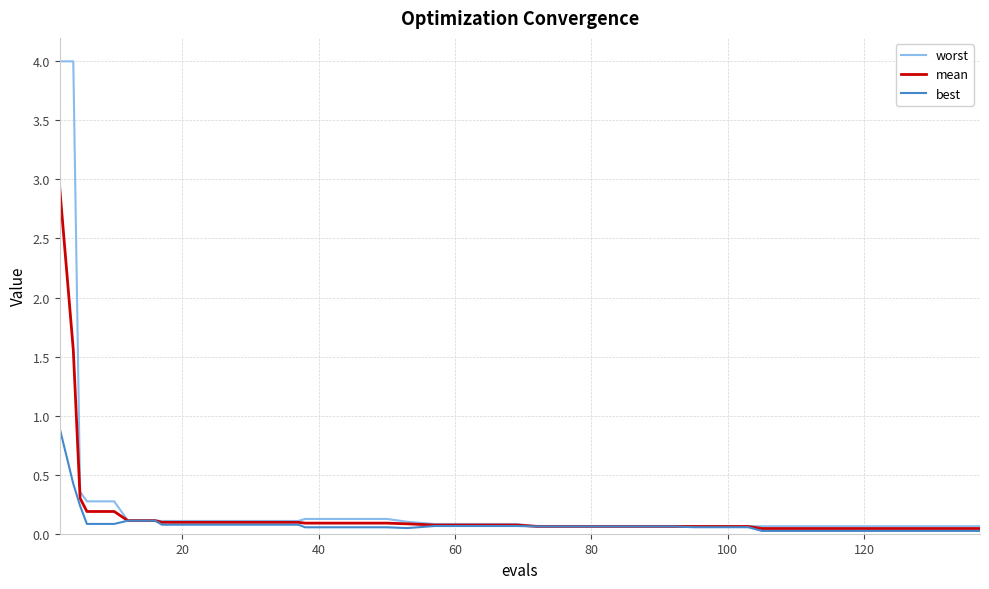

Which series has the largest range (max minus min)?

worst